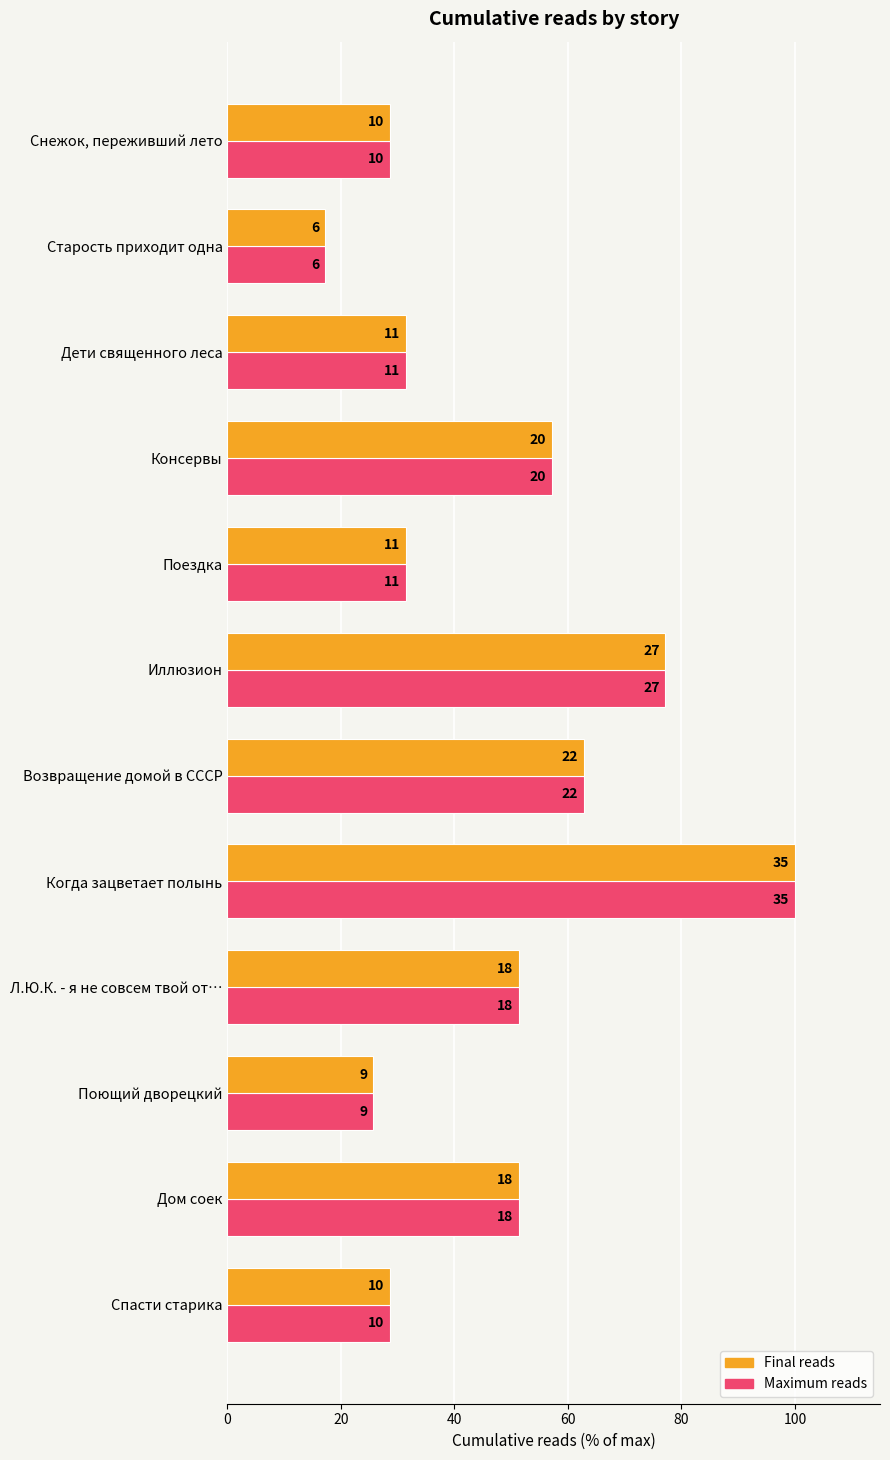

What are all the series names shown in the legend?

Final reads, Maximum reads